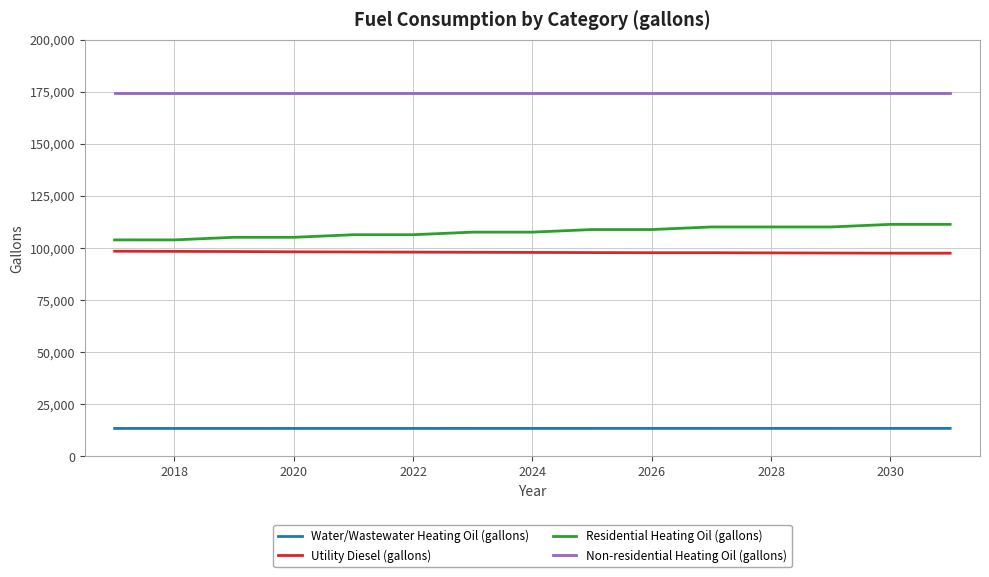

What is the difference between the second highest and minimum values in the Water/Wastewater Heating Oil (gallons) series?

29.7